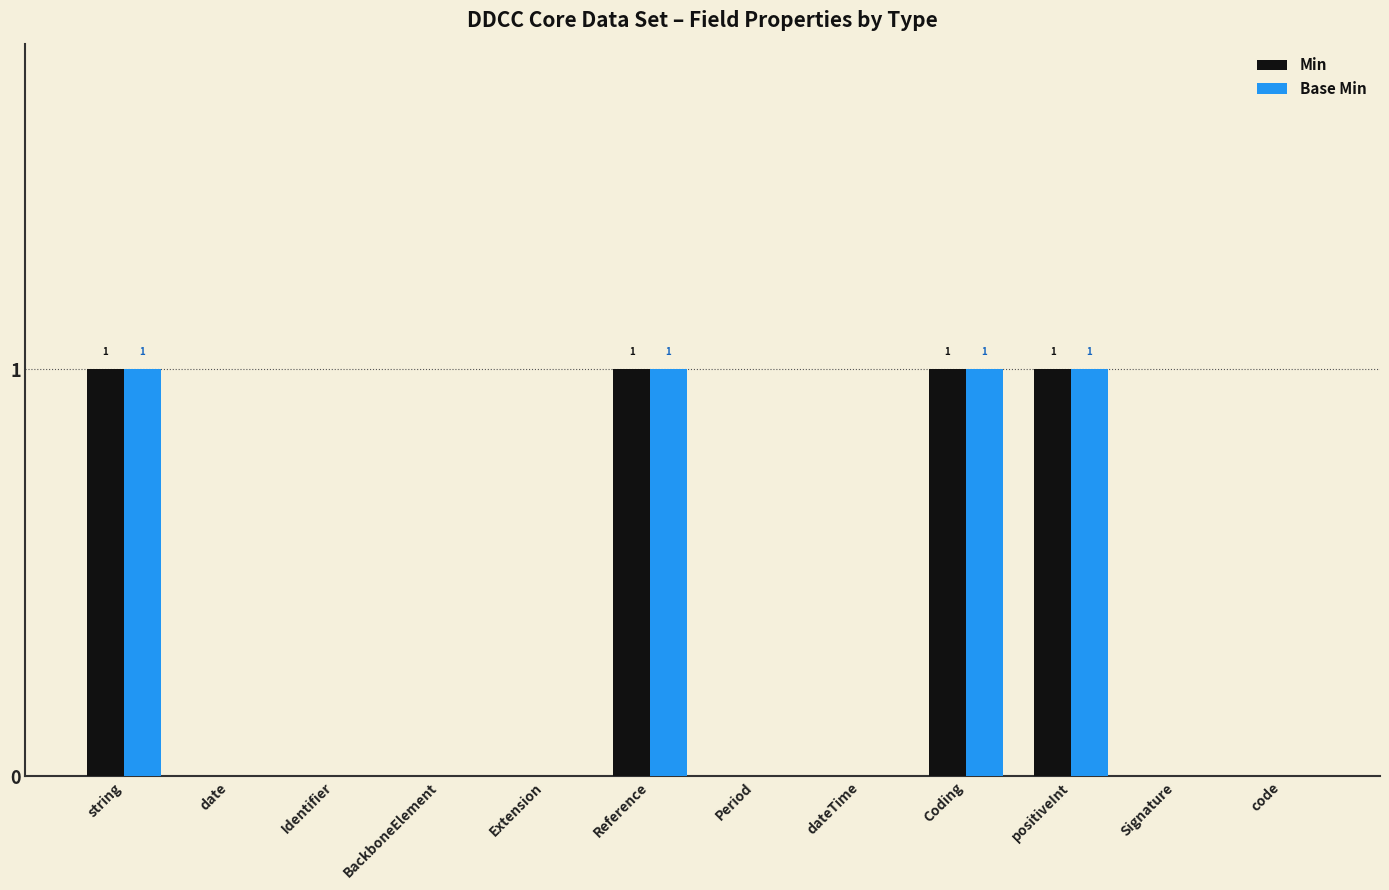

The value of Min at Identifier is 0. True or false?

True